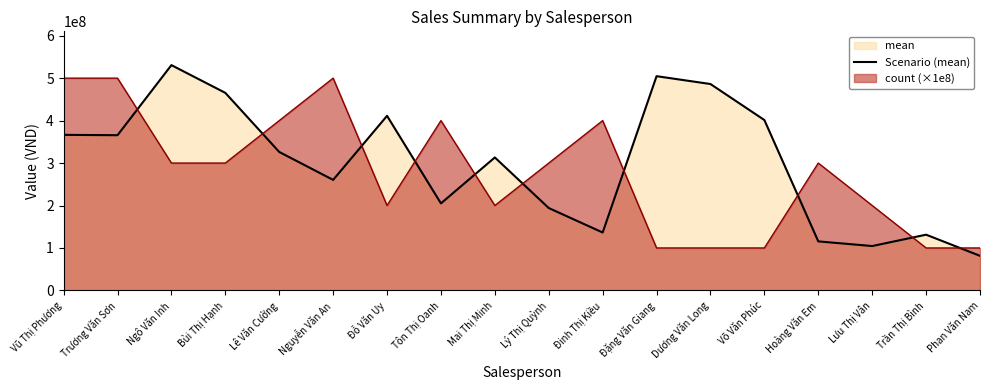

Which category has the lowest value across all series?

Phan Văn Nam